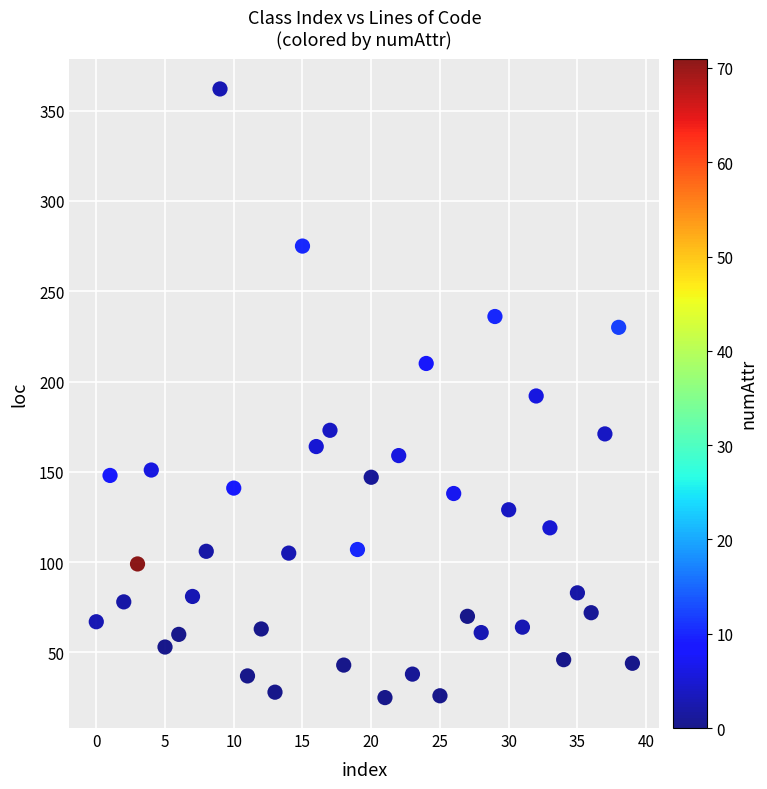

What is the range of Y values (max minus min)?

337